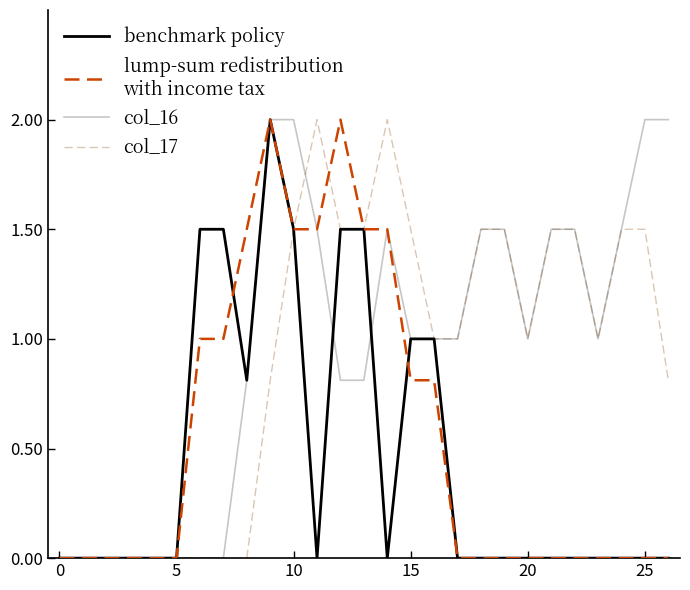

What is the maximum value shown in the chart?

2.0